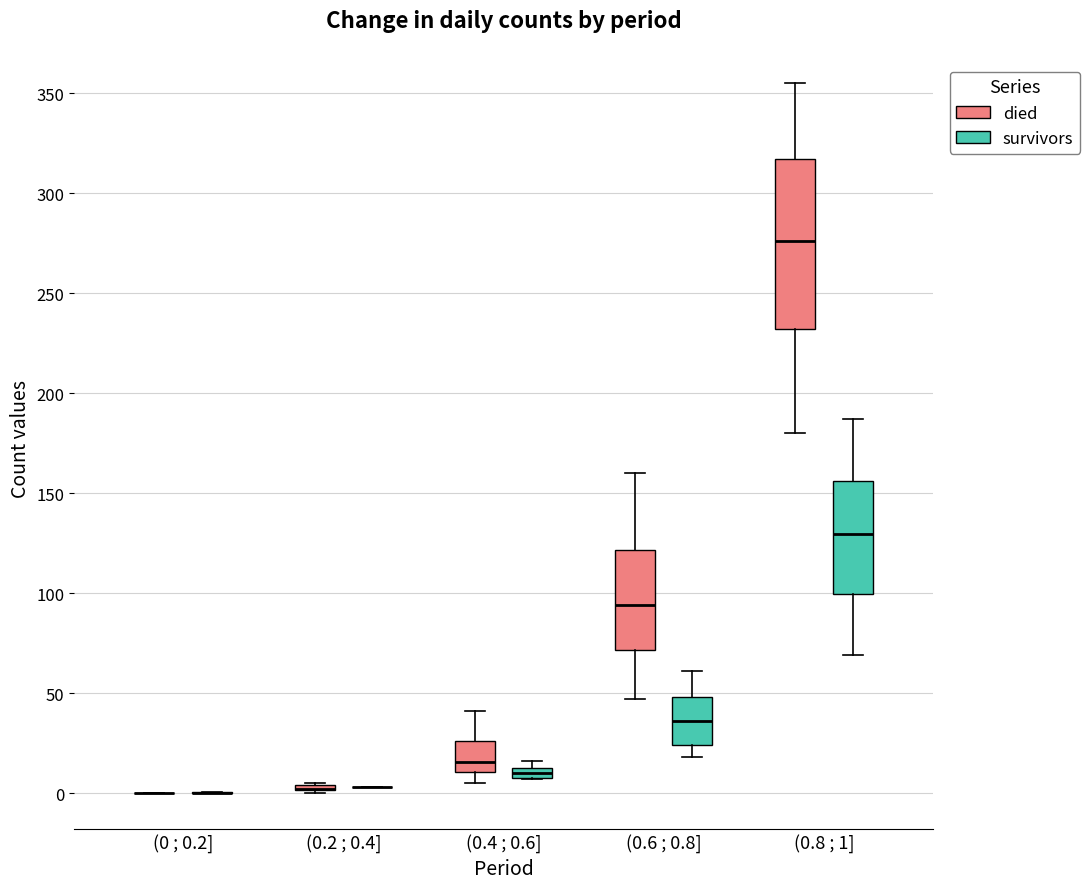

Comparing the boxes themselves (not the whiskers), which one is the tallest?

(0.8 ; 1] (died)